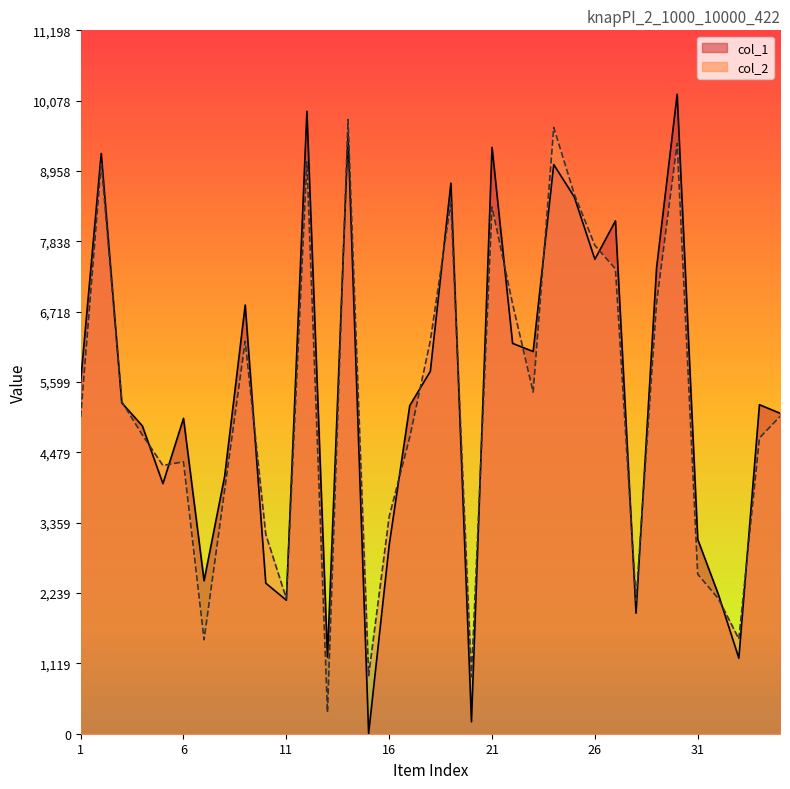

What is the maximum value for col_2?

9777